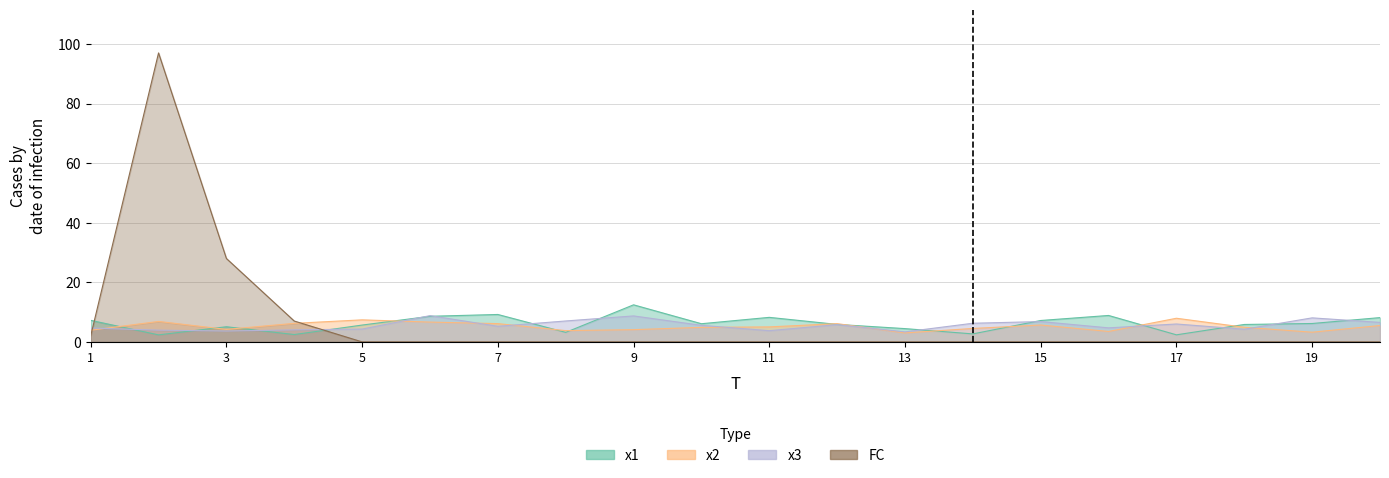

Between 13 and 1, which is larger?

1